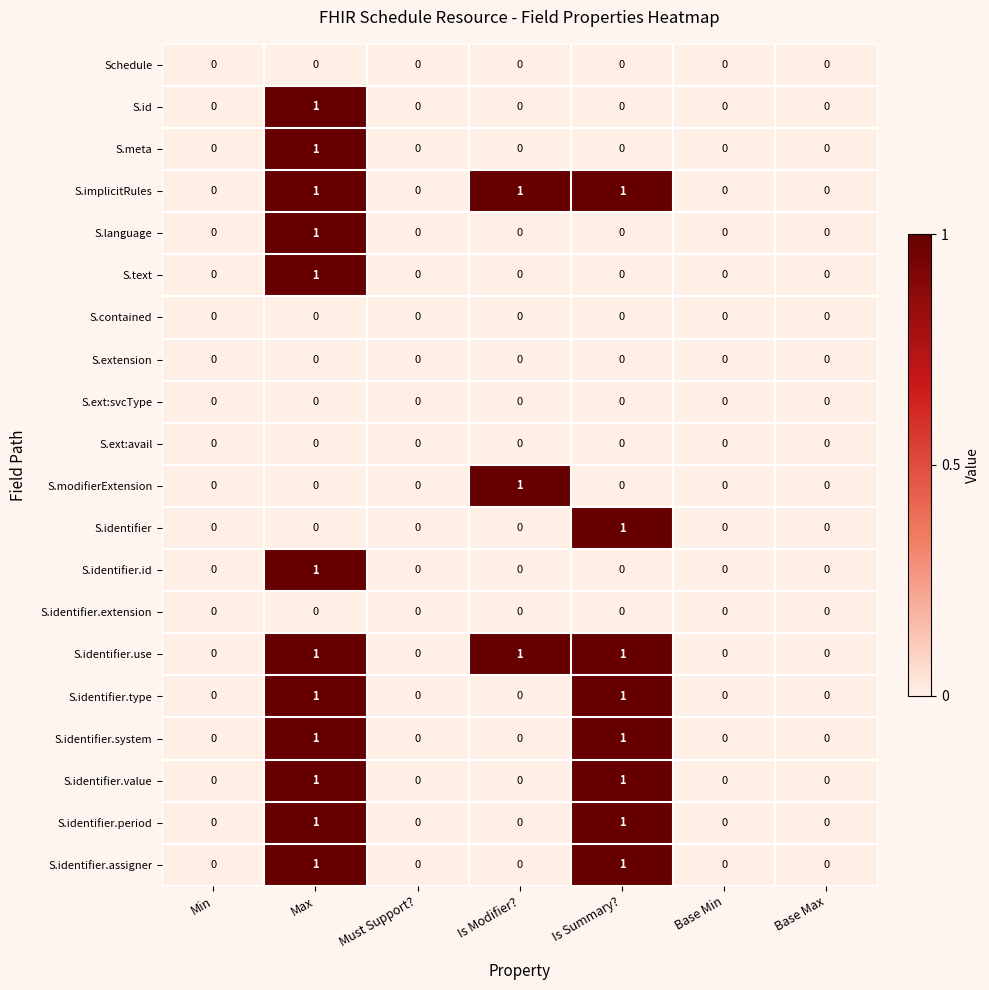

How many S.identifier.id values are between 0 and 1?

7